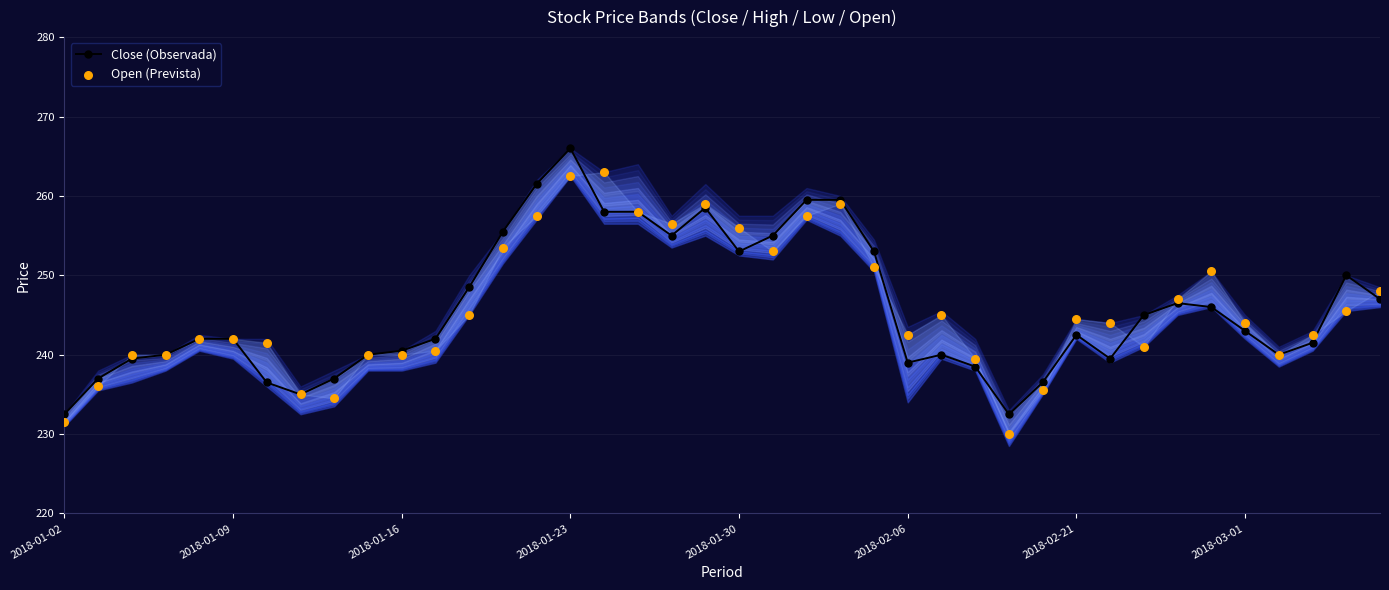

What is the total value across all series at 22?

517.0